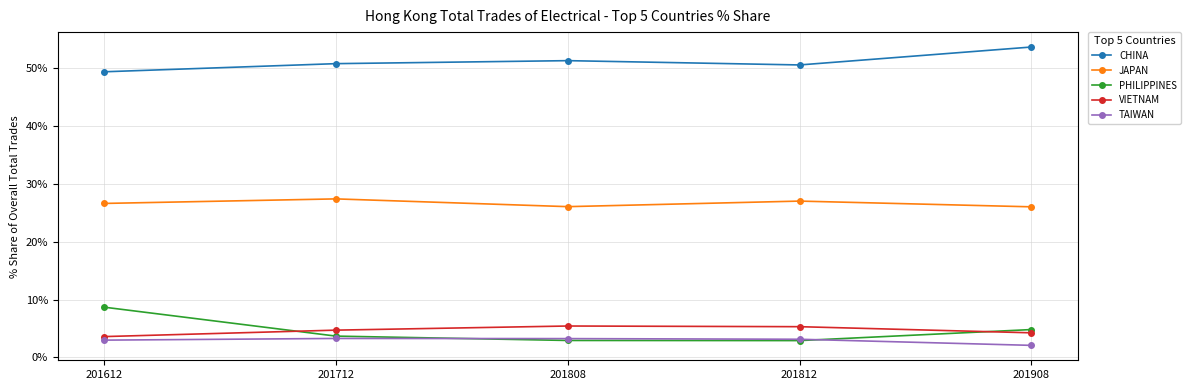

What is the spread (max minus min) of values at 201812?

47.7